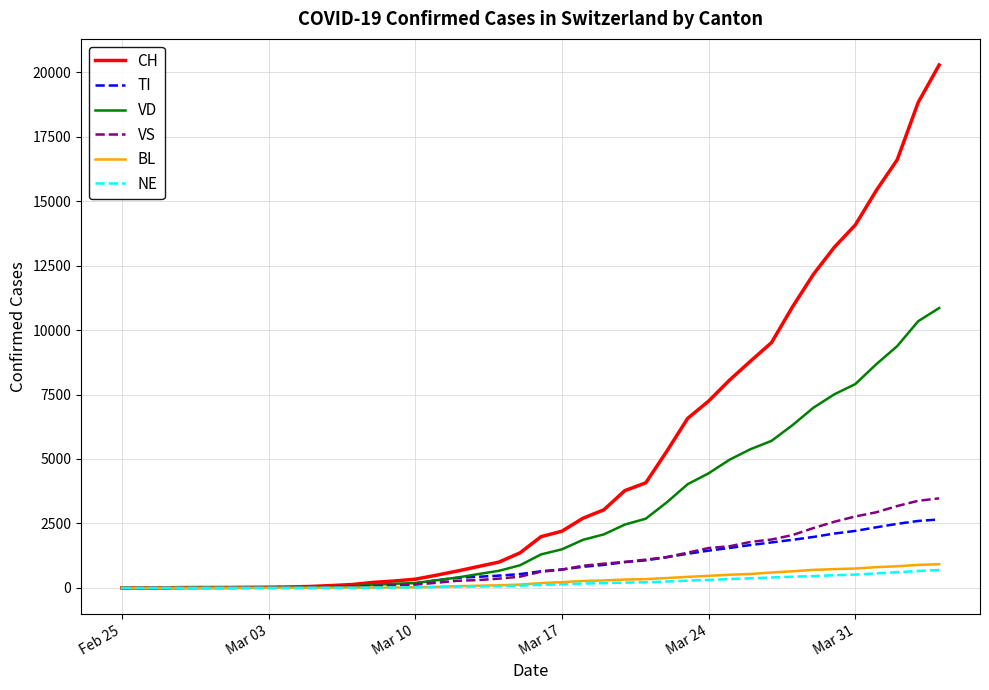

Which series has the largest total across all categories?

CH